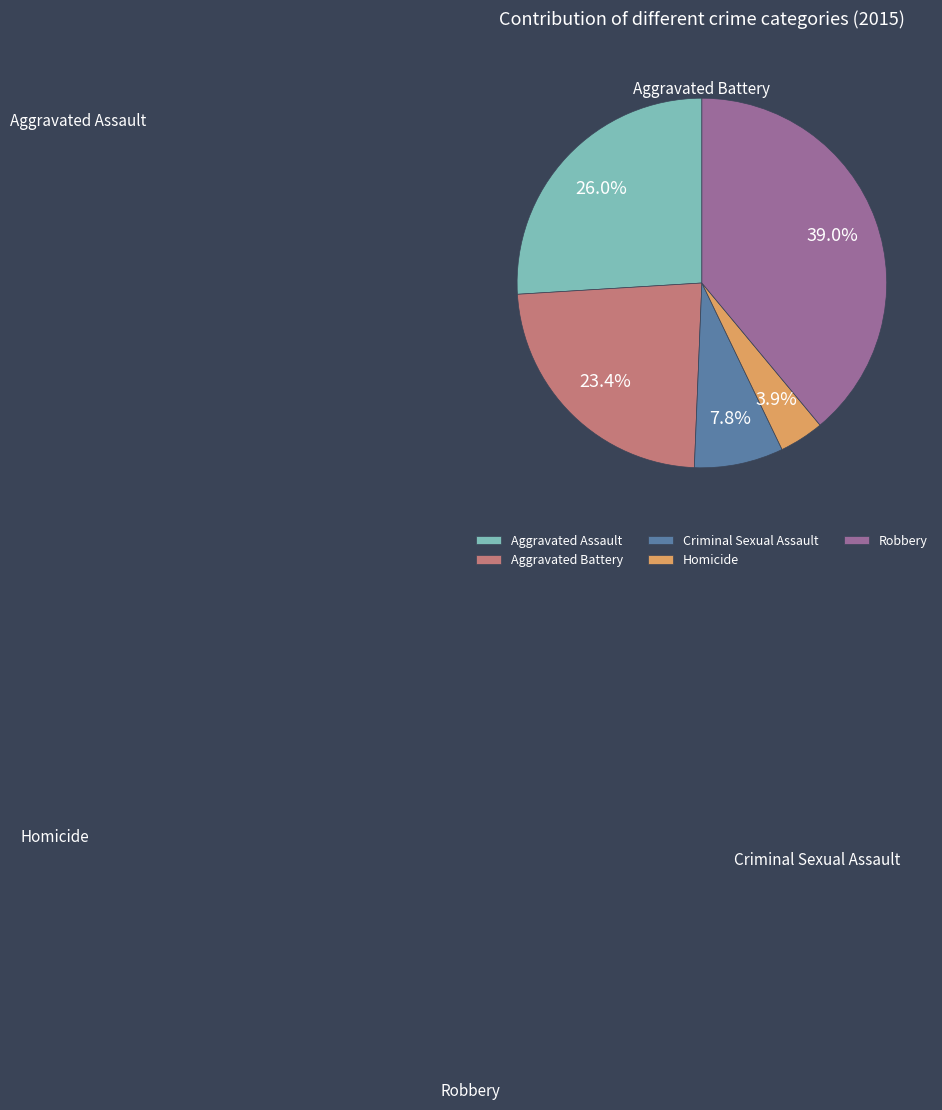

What is the change in value from Homicide to Robbery?

+54